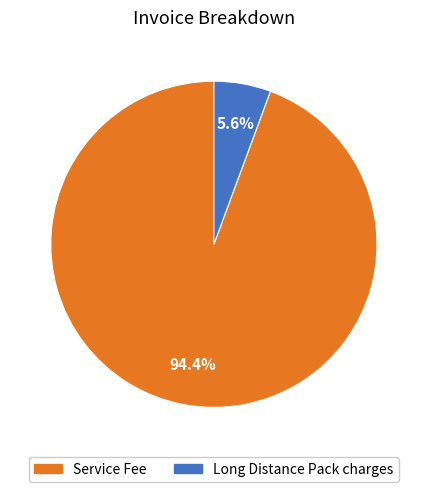

The Service Fee slice represents 94% of the pie. True or false?

True